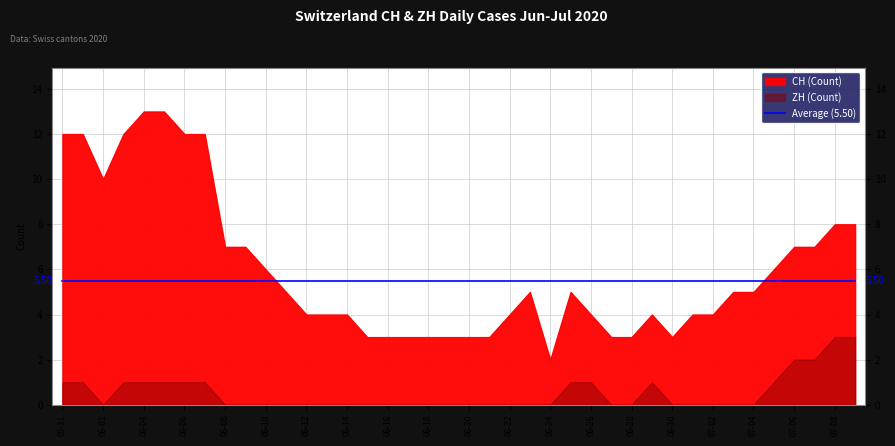

List the labels in order of CH value, largest first.

2020-06-04, 2020-06-05, 2020-05-31, 2020-06-01, 2020-06-03, 2020-06-06, 2020-06-07, 2020-06-02, 2020-07-08, 2020-07-09, 2020-06-08, 2020-06-09, 2020-07-06, 2020-07-07, 2020-06-10, 2020-07-05, 2020-06-11, 2020-06-23, 2020-06-25, 2020-07-03, 2020-07-04, 2020-06-12, 2020-06-13, 2020-06-14, 2020-06-22, 2020-06-26, 2020-06-29, 2020-07-01, 2020-07-02, 2020-06-15, 2020-06-16, 2020-06-17, 2020-06-18, 2020-06-19, 2020-06-20, 2020-06-21, 2020-06-27, 2020-06-28, 2020-06-30, 2020-06-24